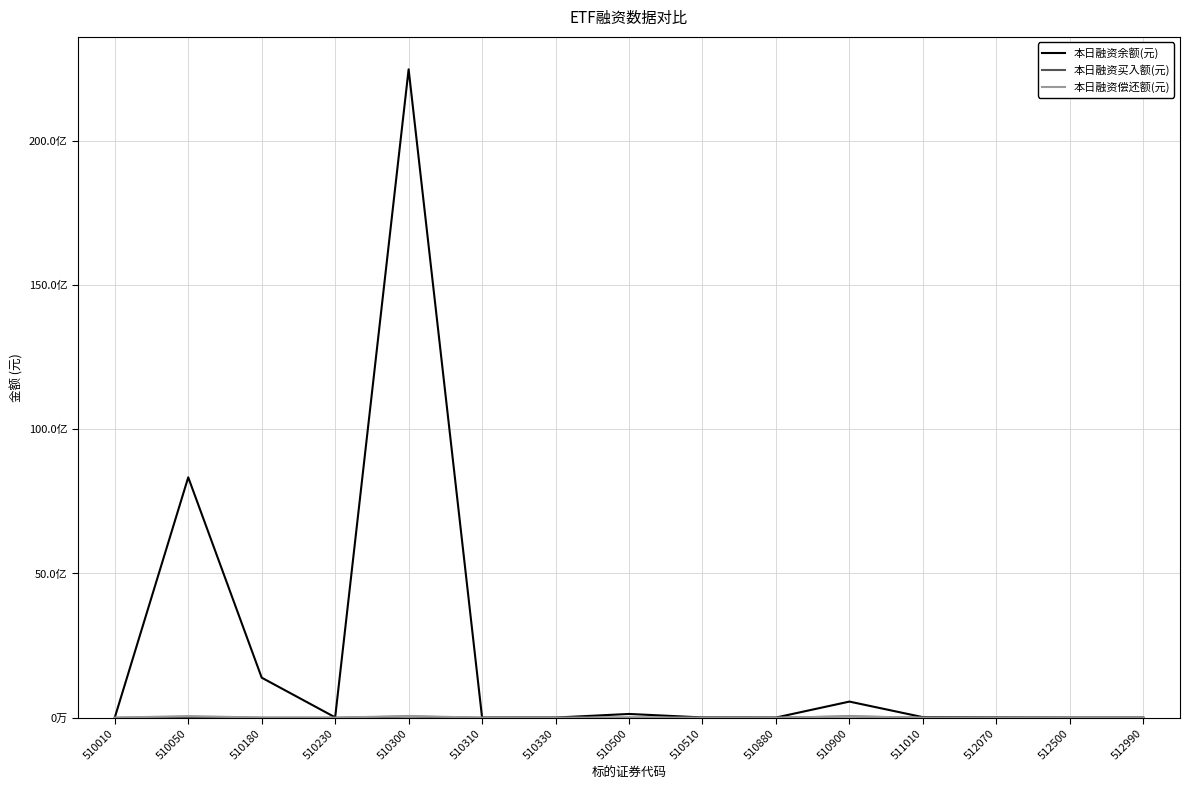

Does the chart have visible grid lines?

Yes